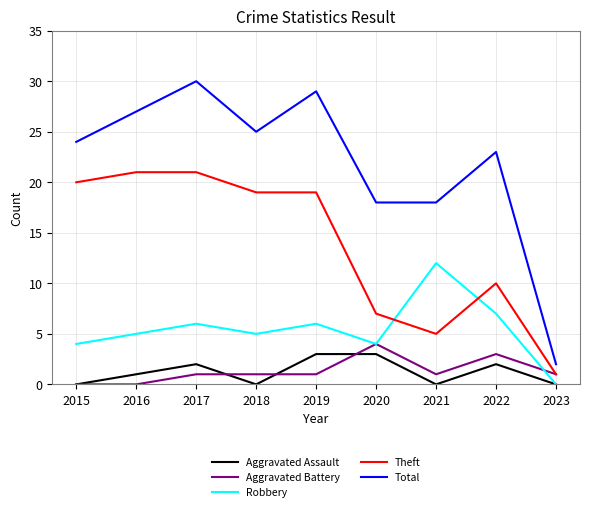

What is the highest value of the Total series?

30